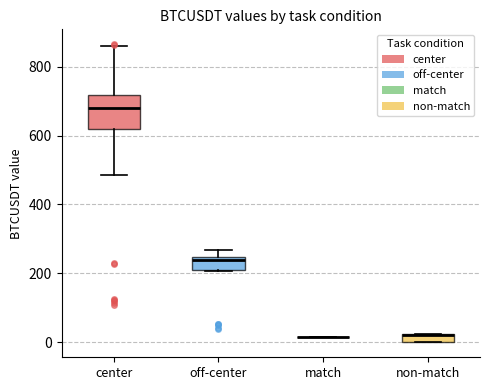

Which box is the tallest, from its lower edge to its upper edge?

center